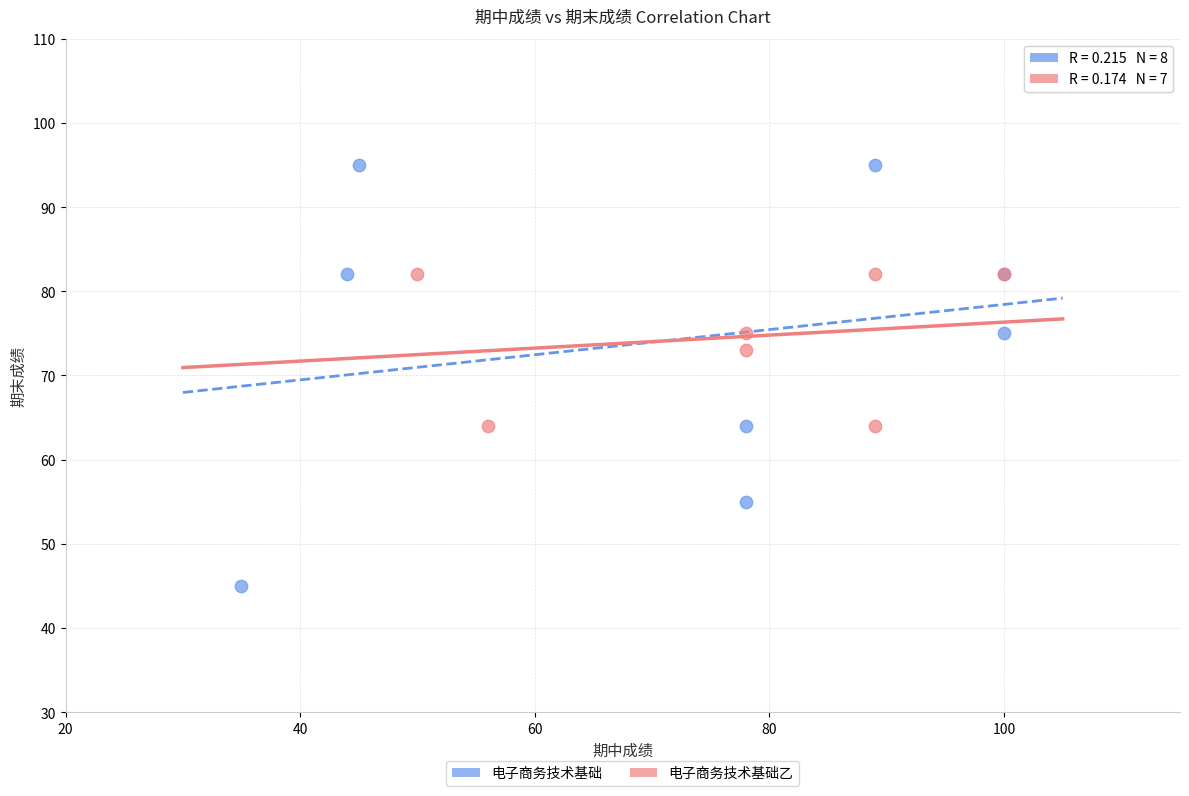

Which series contains the highest Y value?

电子商务技术基础